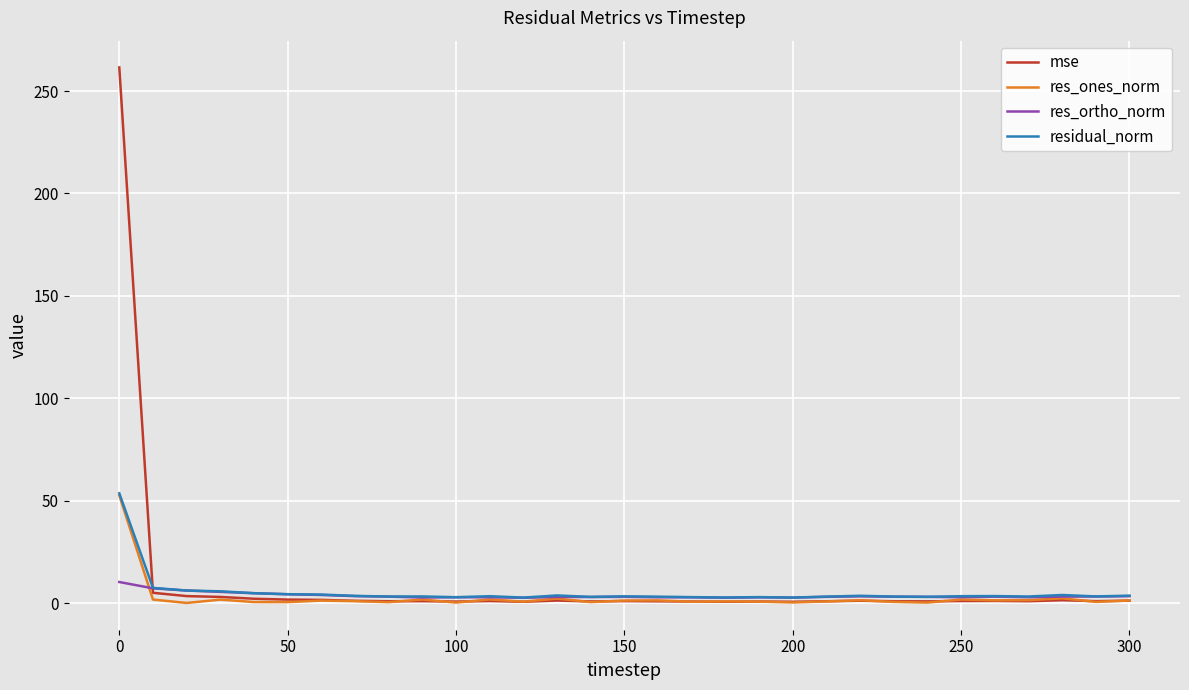

Which series has the largest range (max minus min)?

mse